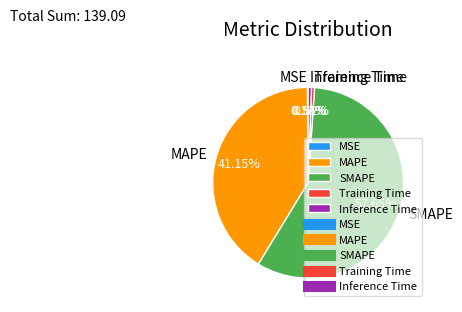

Combined, do Training Time and SMAPE account for over 50%?

Yes